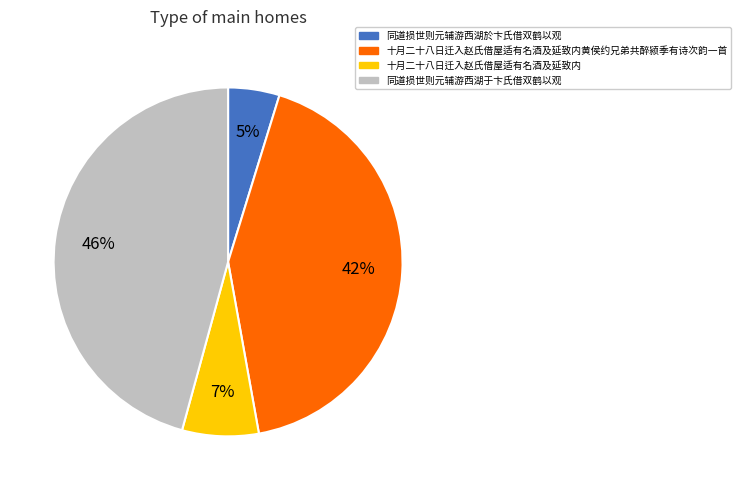

To the nearest percent, what is the average slice percentage?

25%